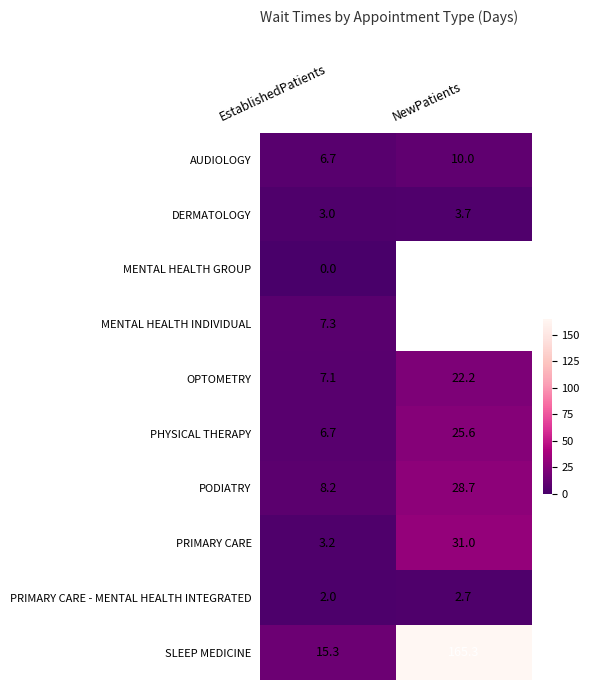

What is the difference between the highest and lowest values at NewPatients?

162.6